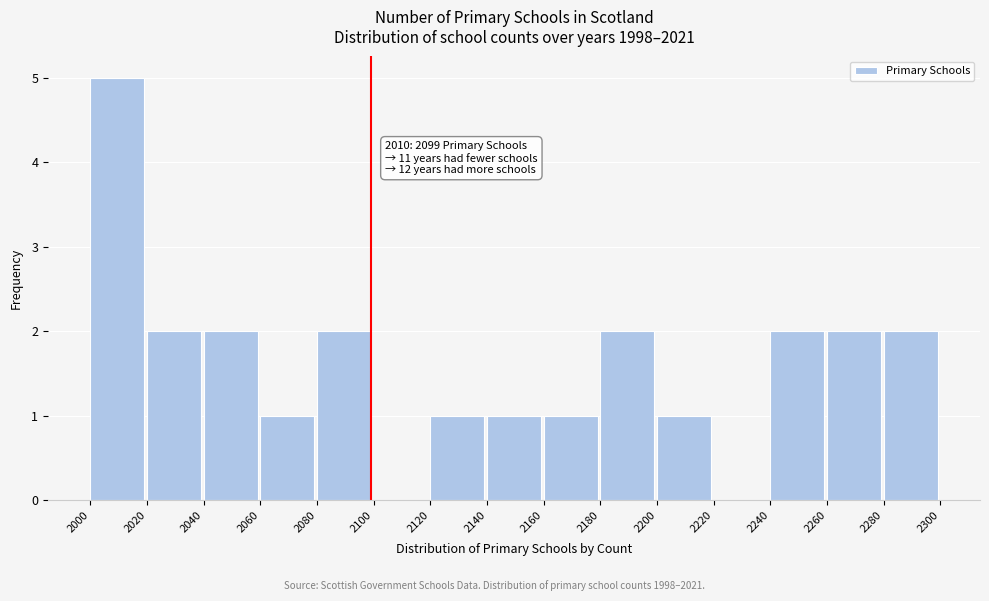

Over which range of the x-axis is the bar tallest?

2000 to 2020